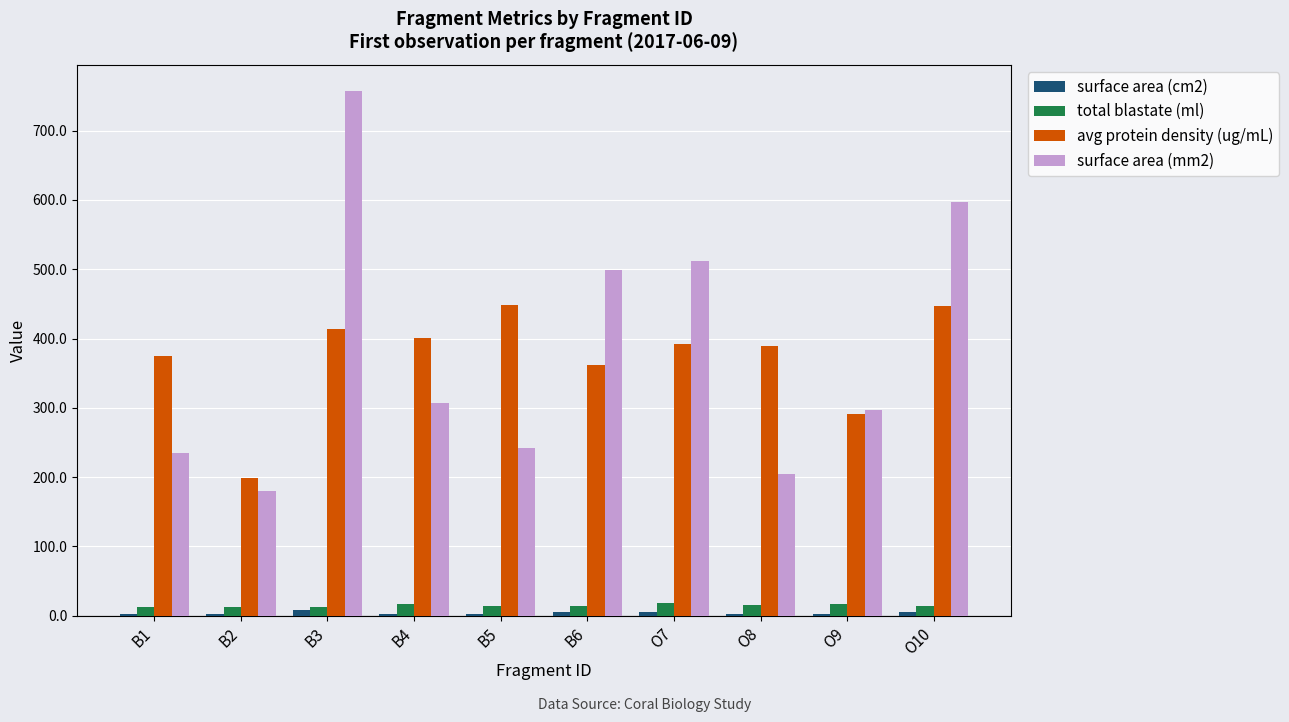

At which label does surface area (mm2) first exceed 307?

B3